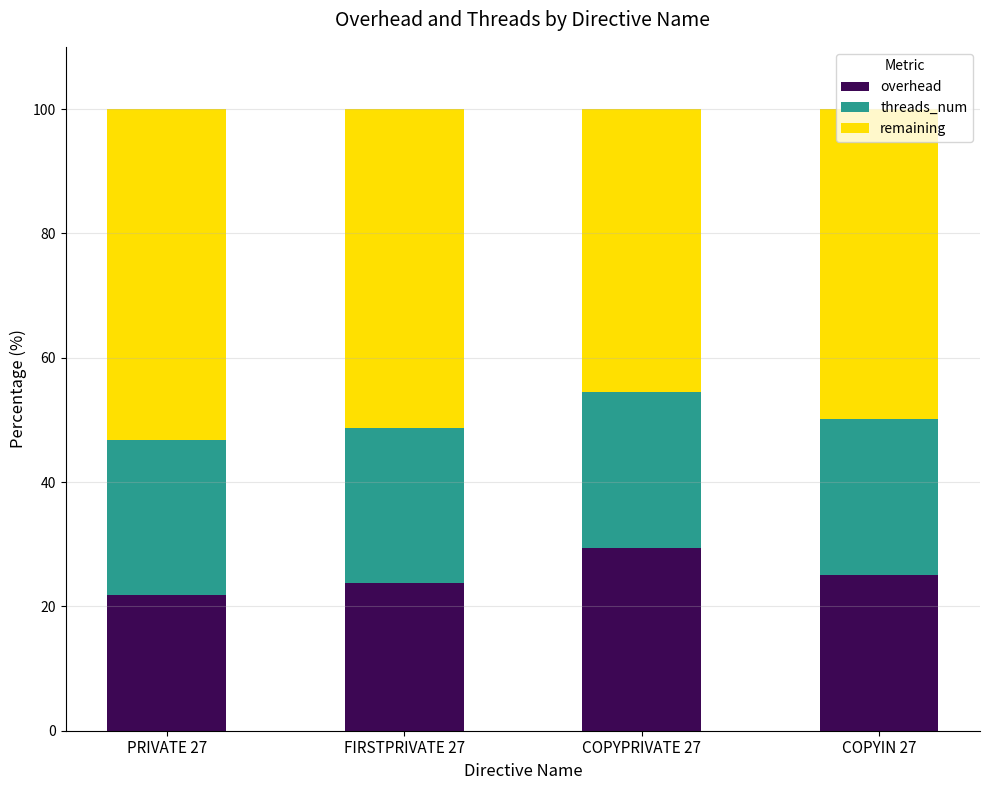

What is the total value across all series at COPYIN 27?

100.0